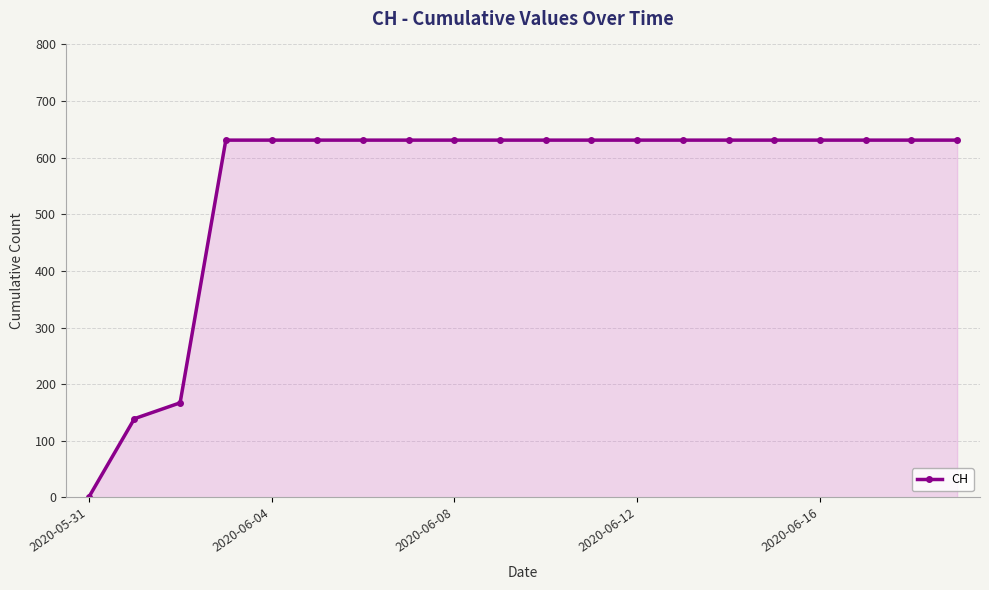

What is the greatest value displayed?

631